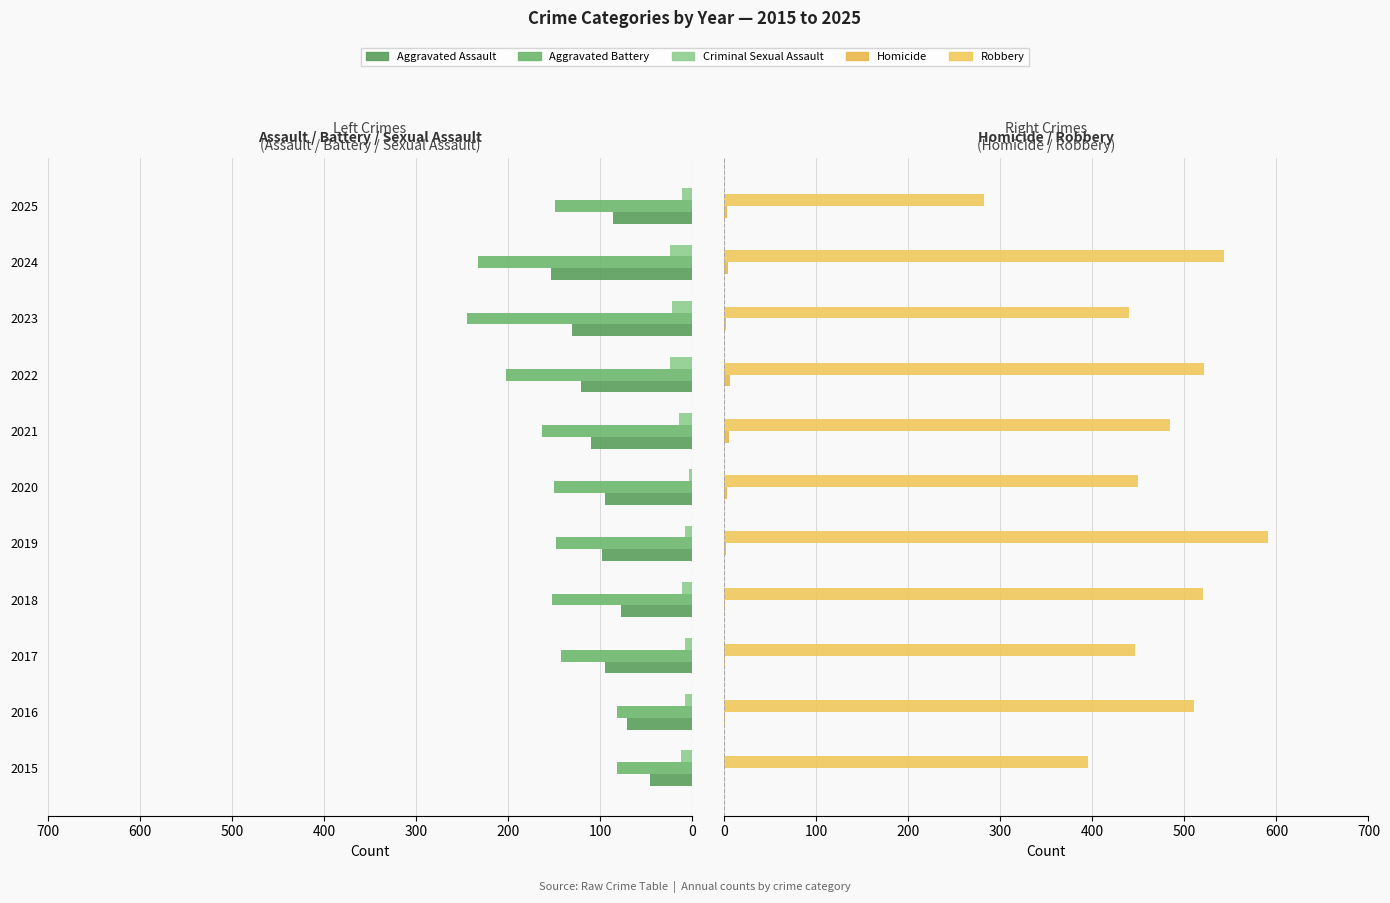

How many categories are shown in the chart?

11